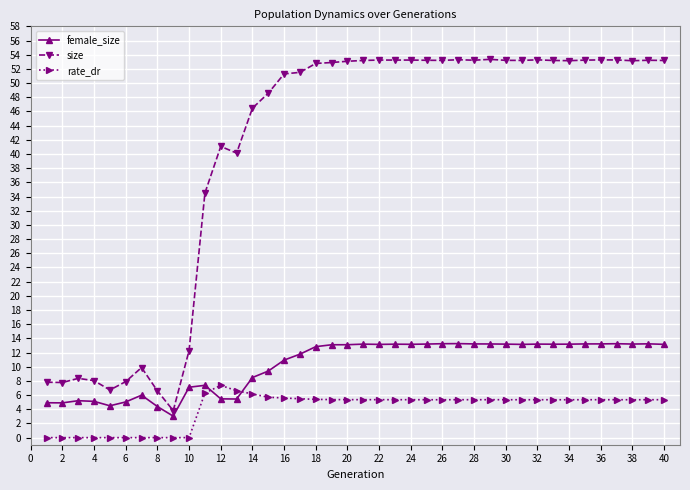

Does the chart have visible grid lines?

Yes